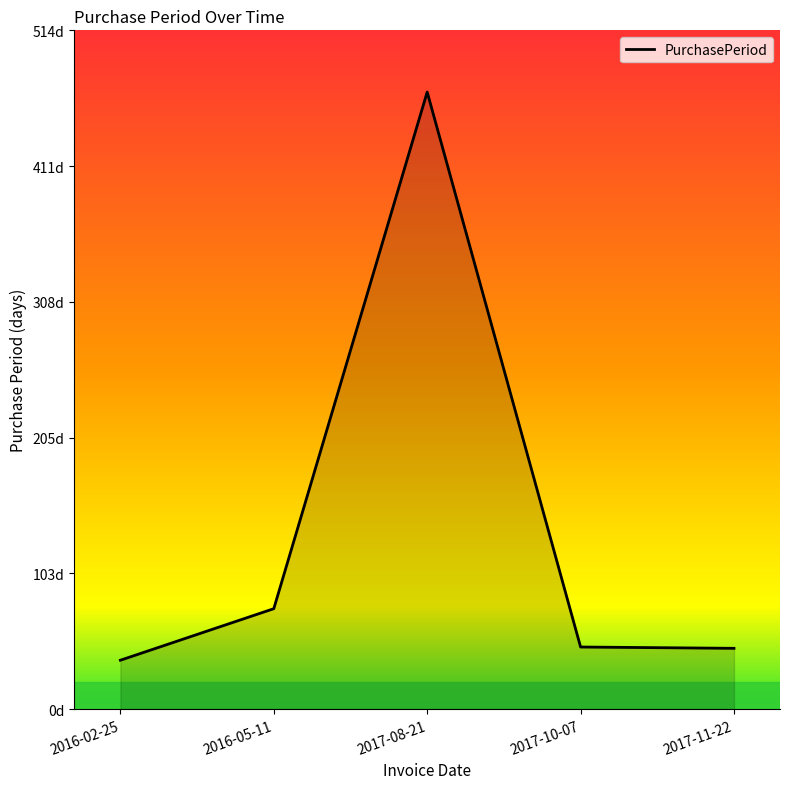

List the labels in order of value, largest first.

2017-08-21, 2016-05-11, 2017-10-07, 2017-11-22, 2016-02-25